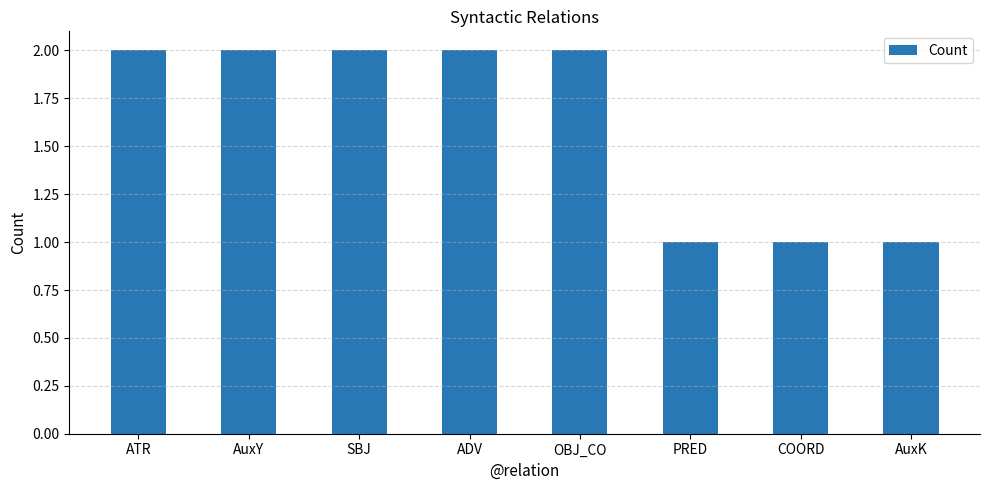

How many bars are there in total?

8